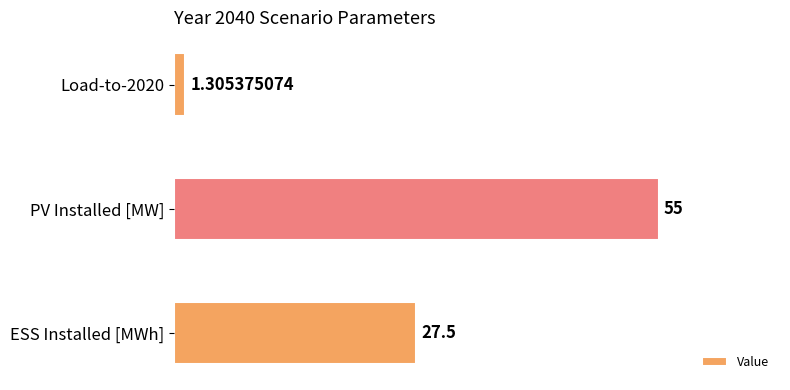

What is the difference between the maximum and minimum values?

53.7